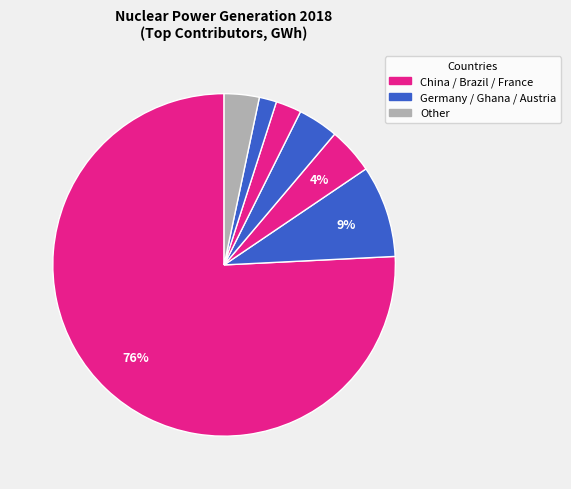

How many segments does this pie chart have?

7